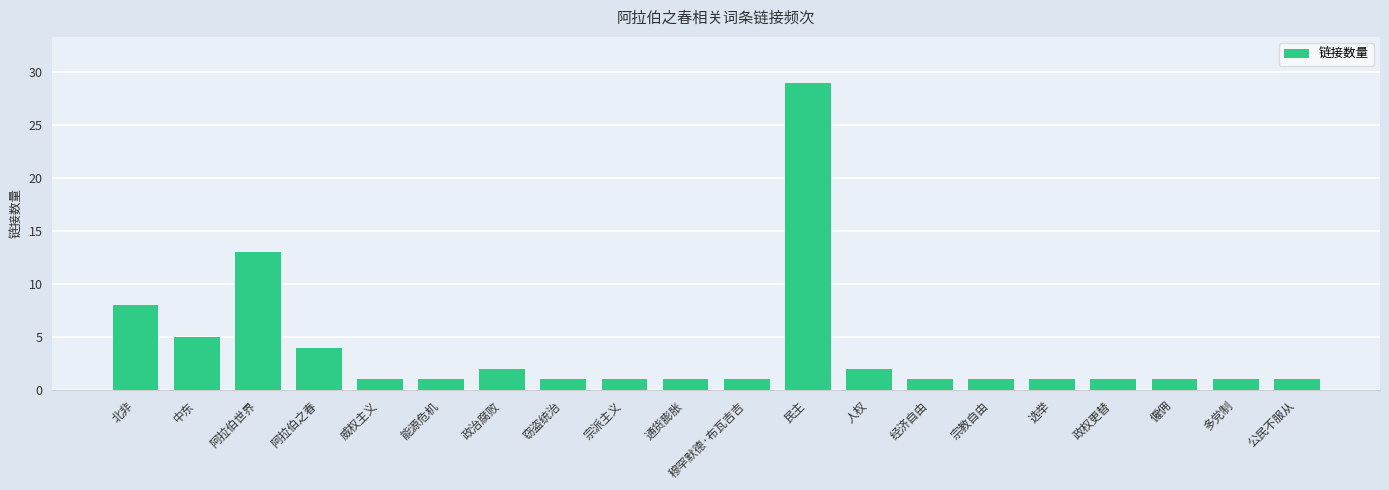

Which label corresponds to the largest value in the chart?

民主